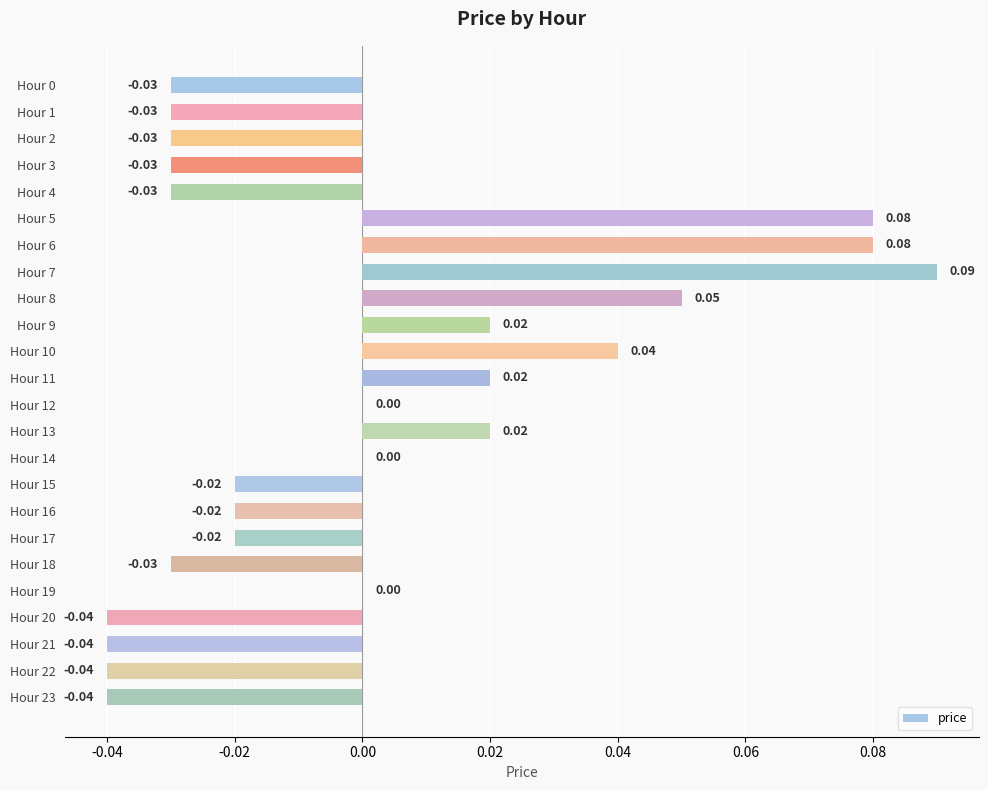

Between Hour 2 and Hour 10, which is larger?

Hour 10